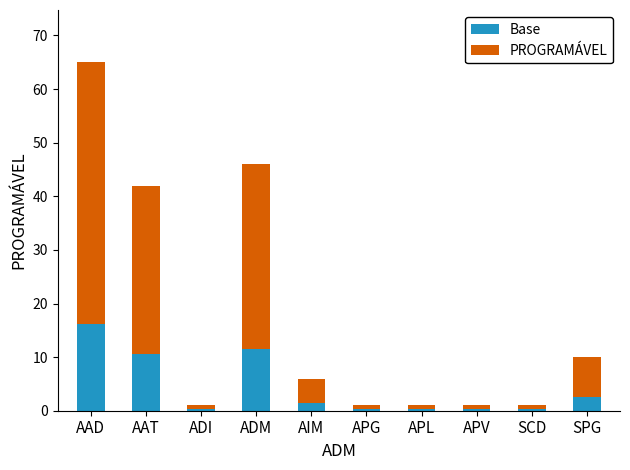

At which category is the sum across all series the highest?

AAD